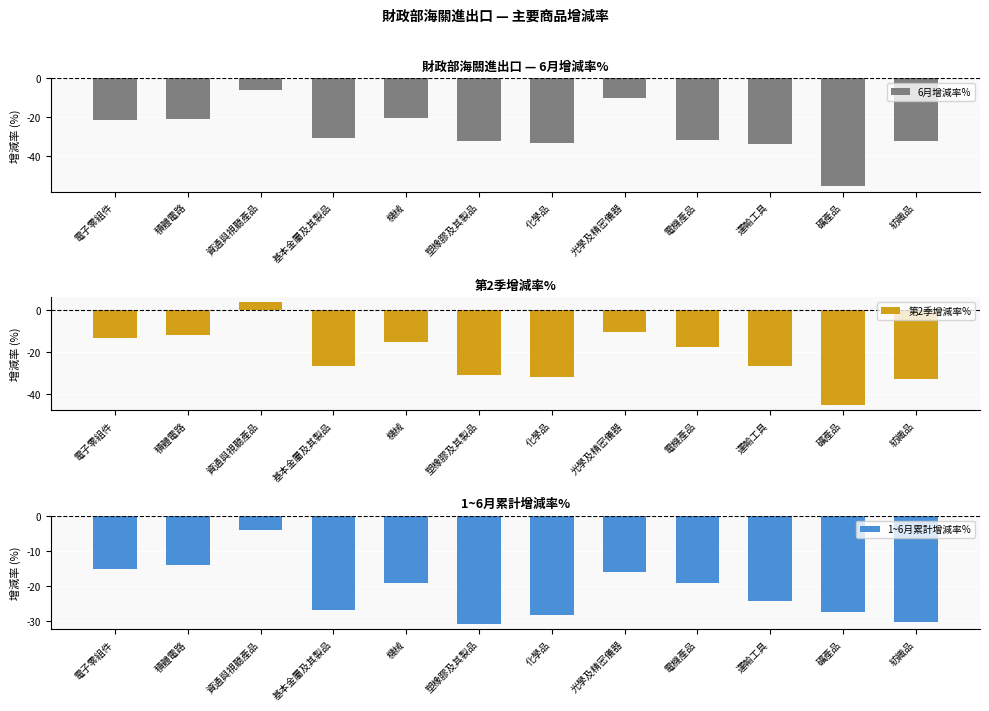

Which category has the highest value across all series?

資通與視聽產品